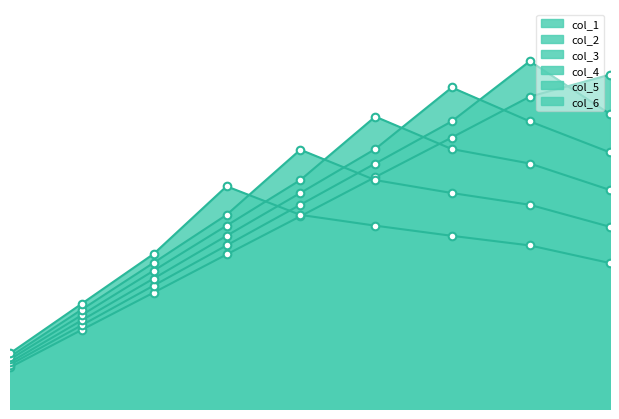

Which series reaches the minimum Y coordinate?

col_1